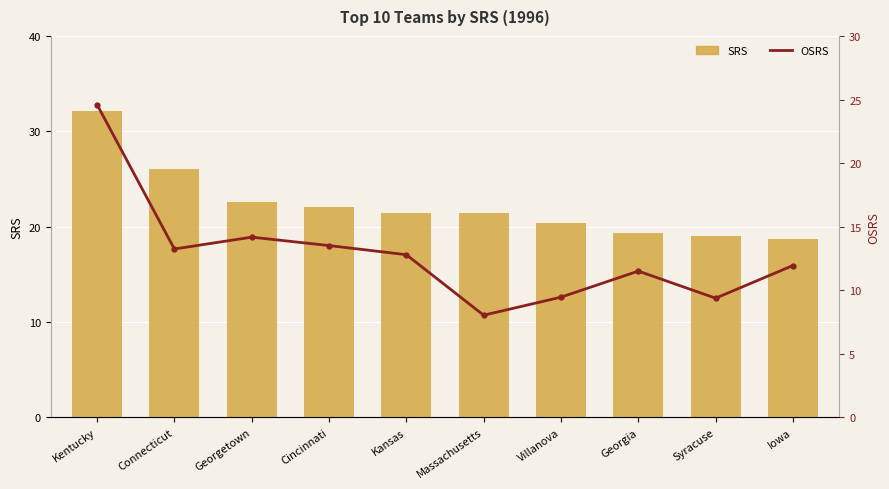

What is the difference between the maximum and minimum values in the SRS (bar) series?

13.5